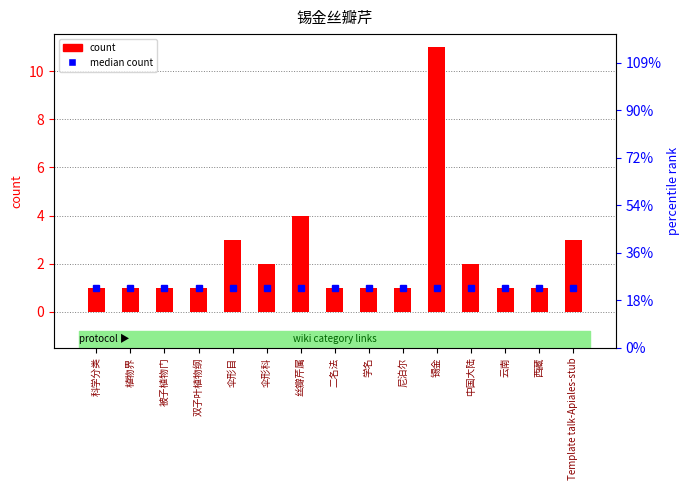

Which label corresponds to the smallest value in the chart?

科学分类